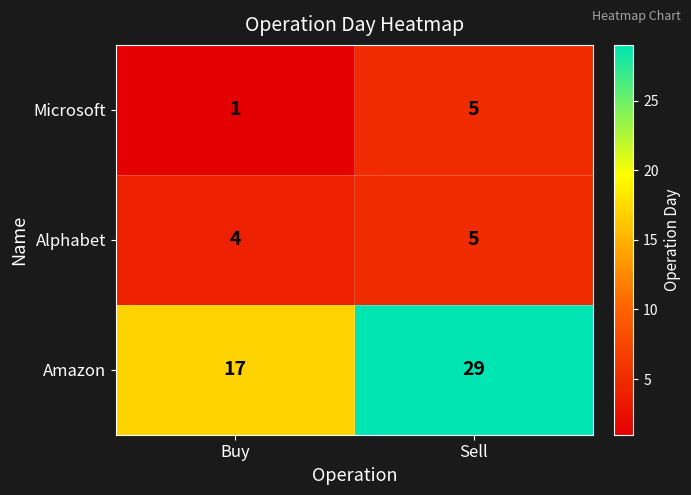

Rank the series at Buy from lowest to highest value.

Microsoft, Alphabet, Amazon